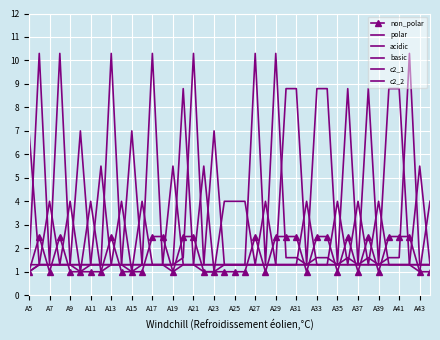

Which series has the widest spread of values?

c2_2